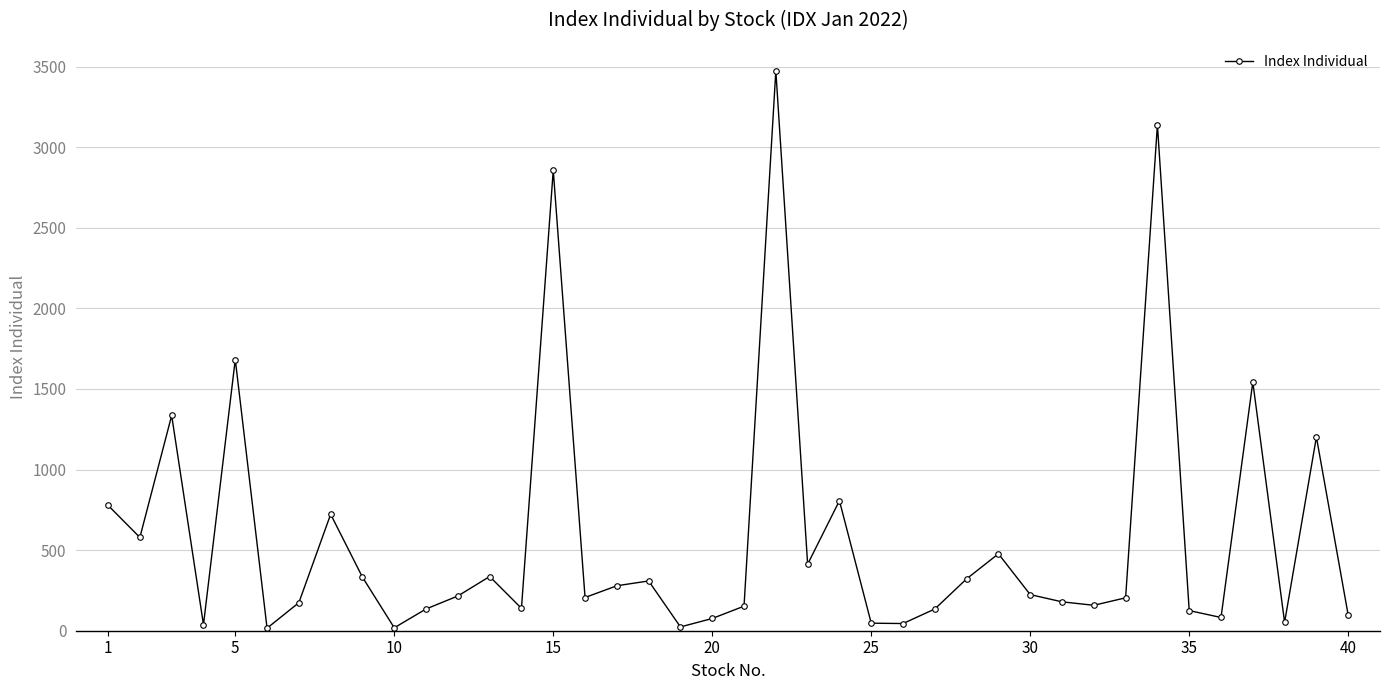

What is the greatest value displayed?

3474.9